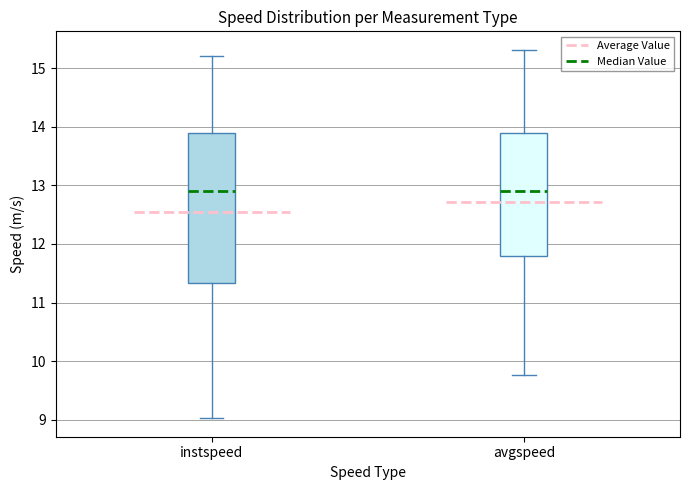

Where is the upper edge of the box for instspeed on the y-axis? The values are not printed on the chart, so give them approximately, as read against the axis.

13.9